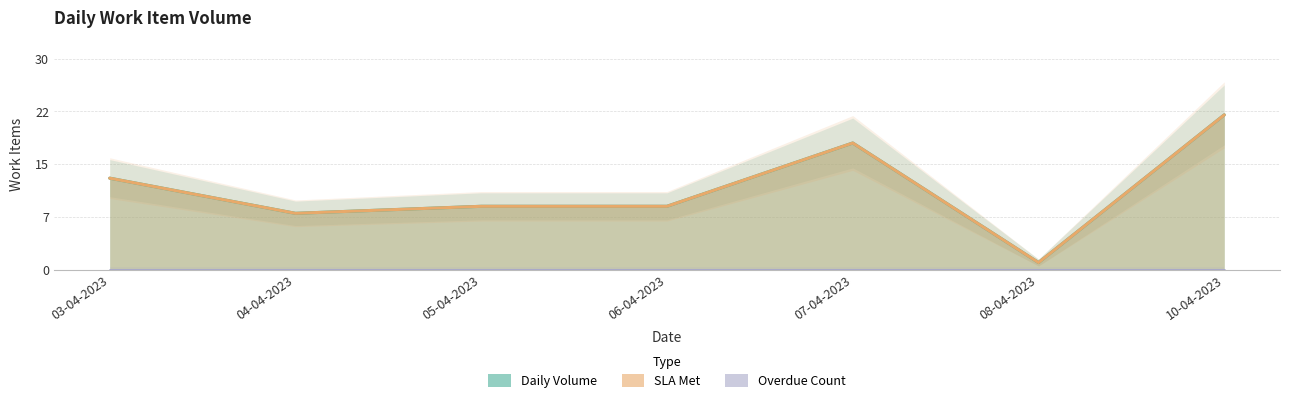

Is it true that SLA Met equals 5 at 07-04-2023?

False